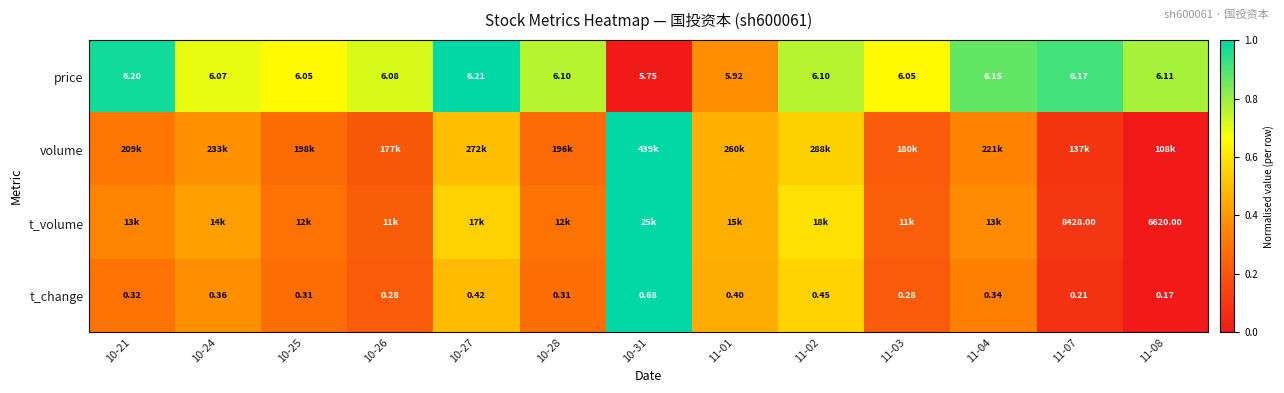

What is the difference between the highest and lowest values at 11-02?

0.2